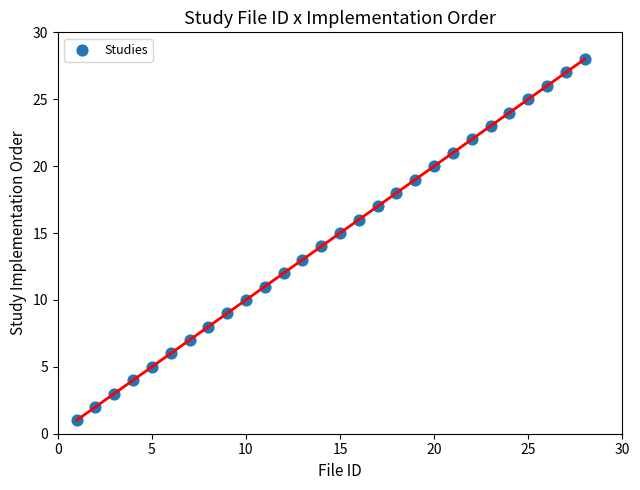

What is the range of X values (max minus min)?

27